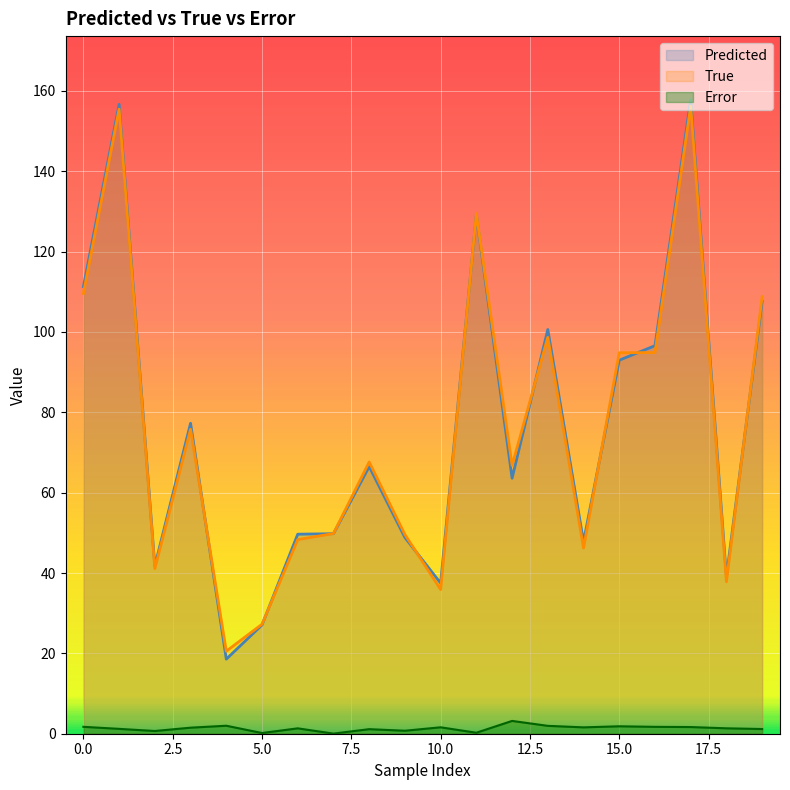

At which category is the sum across all series the highest?

17